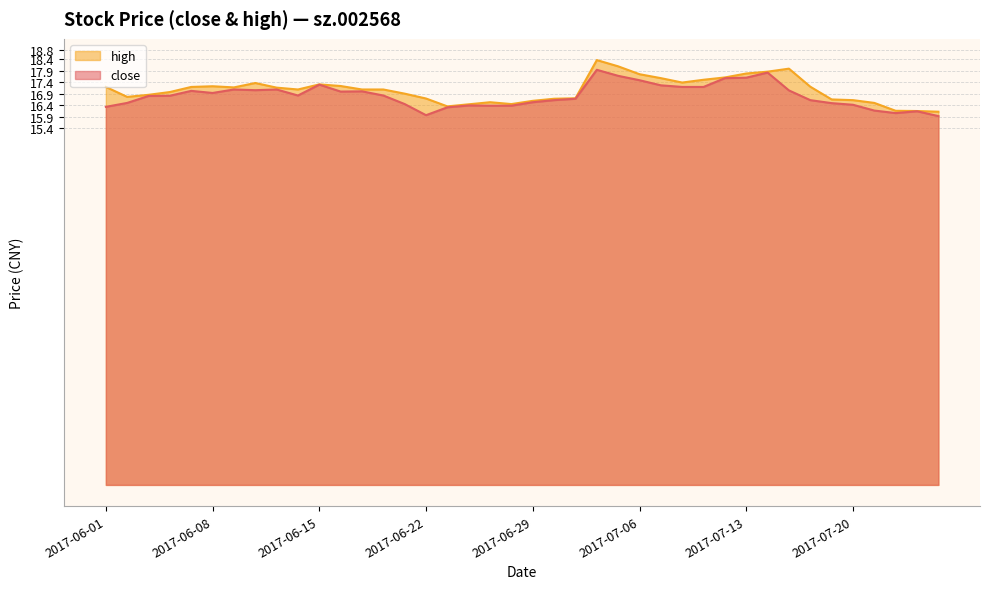

At which category is the sum across all series the highest?

2017-07-04